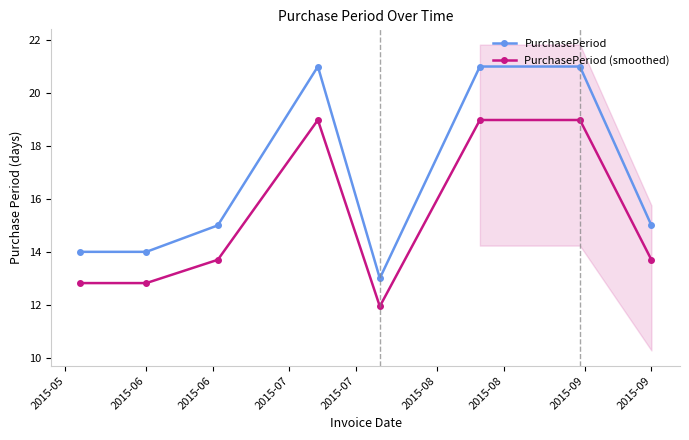

What is the sum of all PurchasePeriod values?

134.0